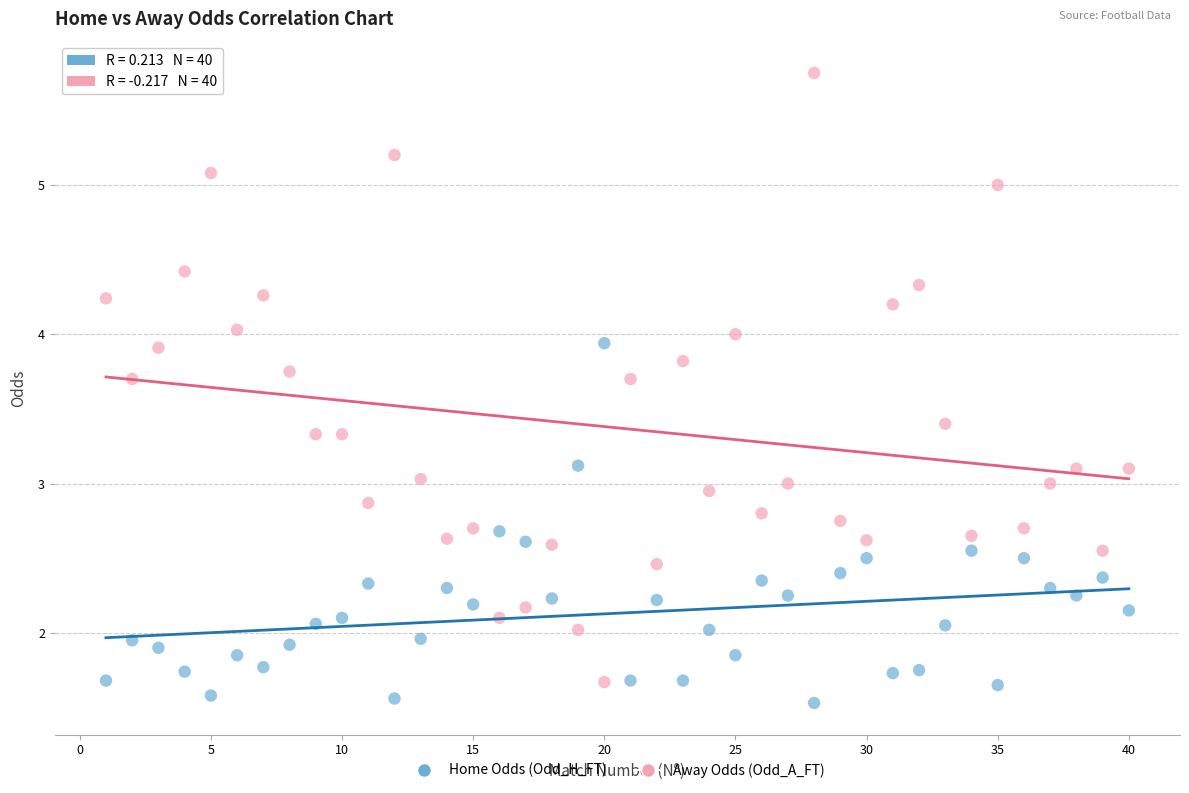

Which series contains the highest Y value?

Away Odds (Odd_A_FT)